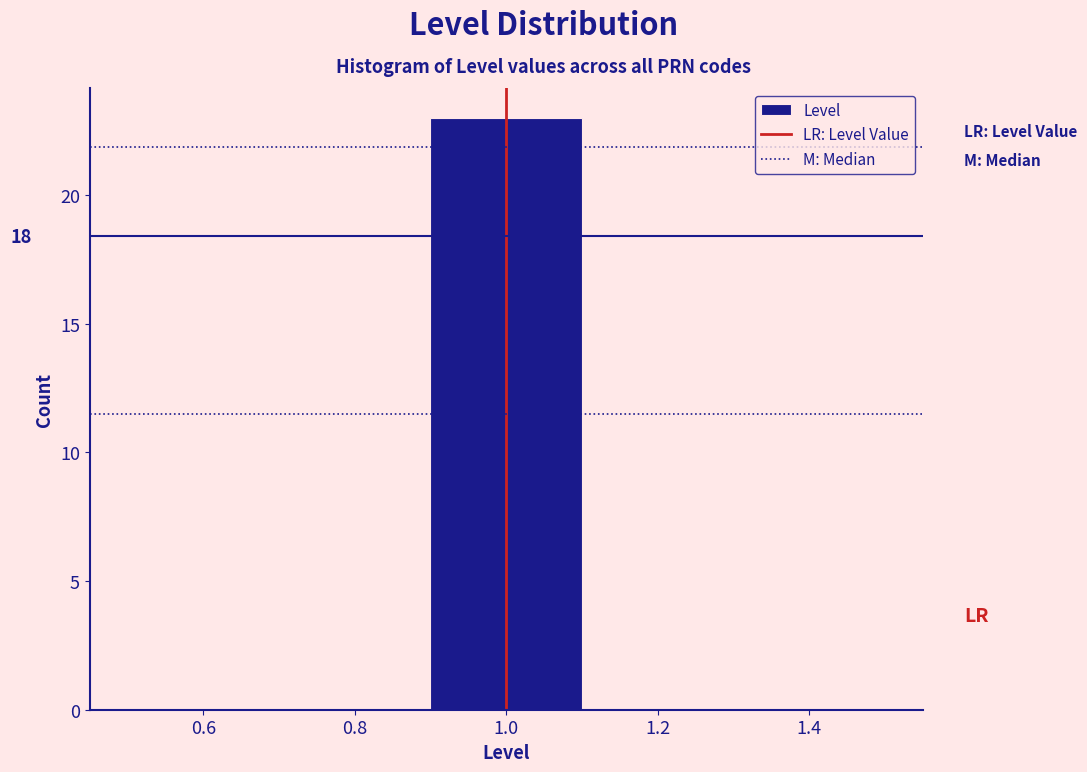

Which range on the x-axis has the tallest bar?

0.9 to 1.1